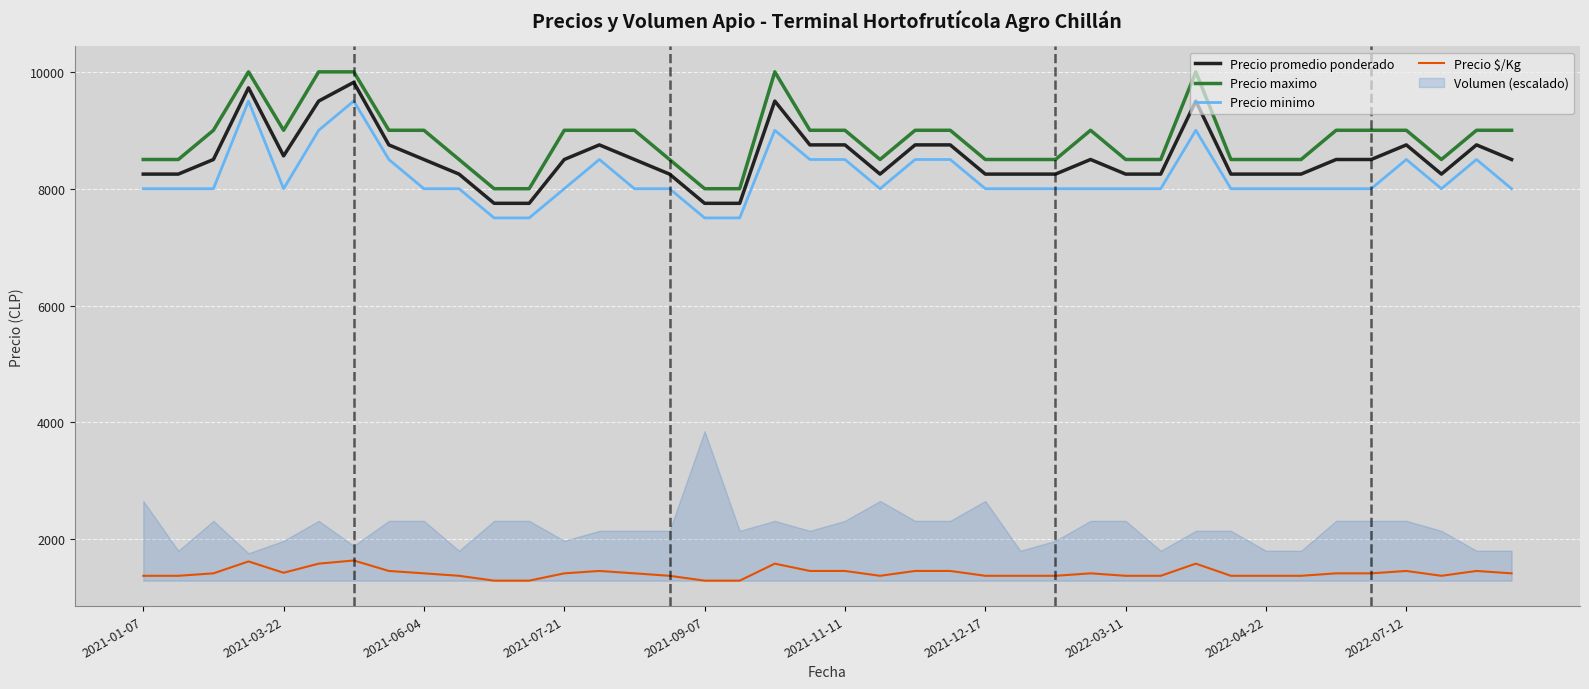

Is the value of Precio promedio ponderado at 2022-07-12 greater than the value of Precio minimo at 2022-04-22?

Yes